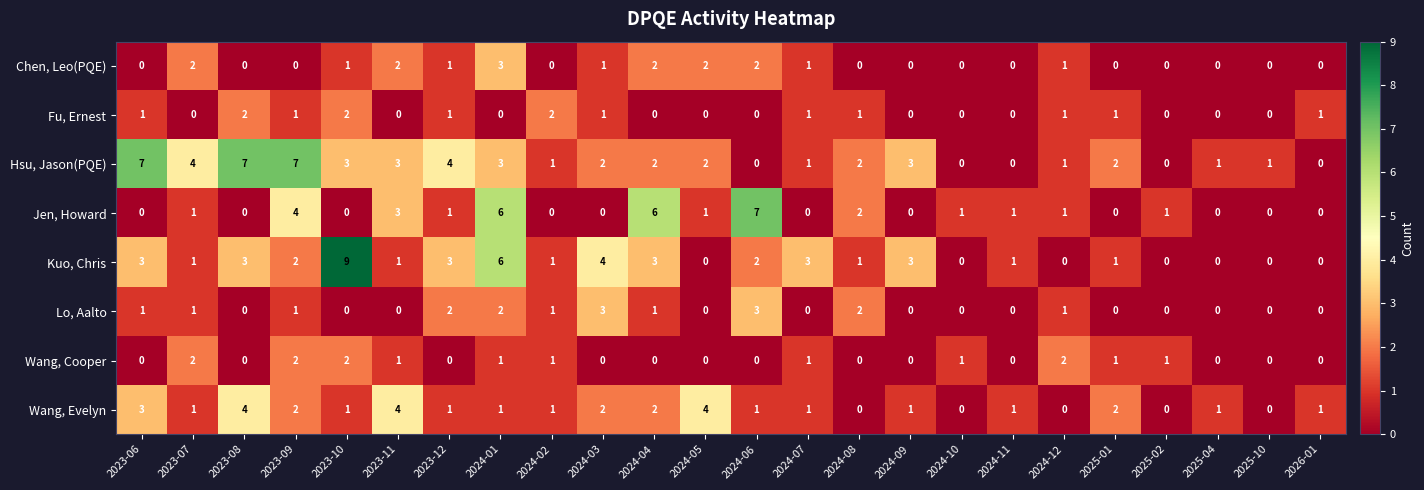

At which category does the chart reach its peak across all series?

2023-10